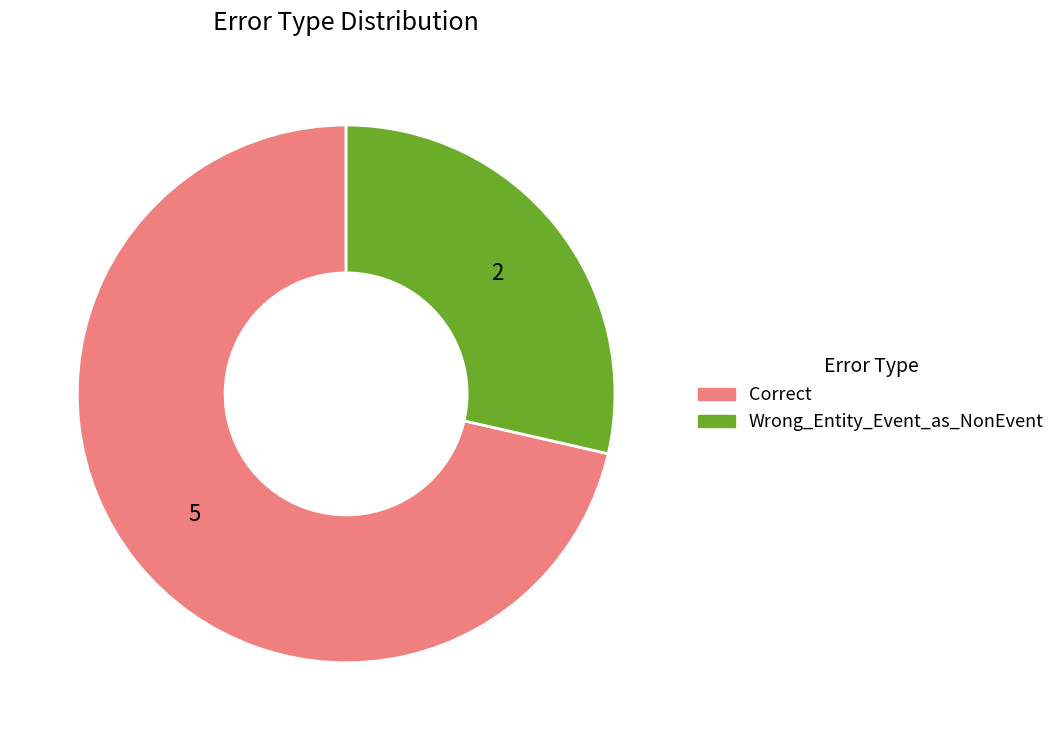

Which slice is the largest?

Correct